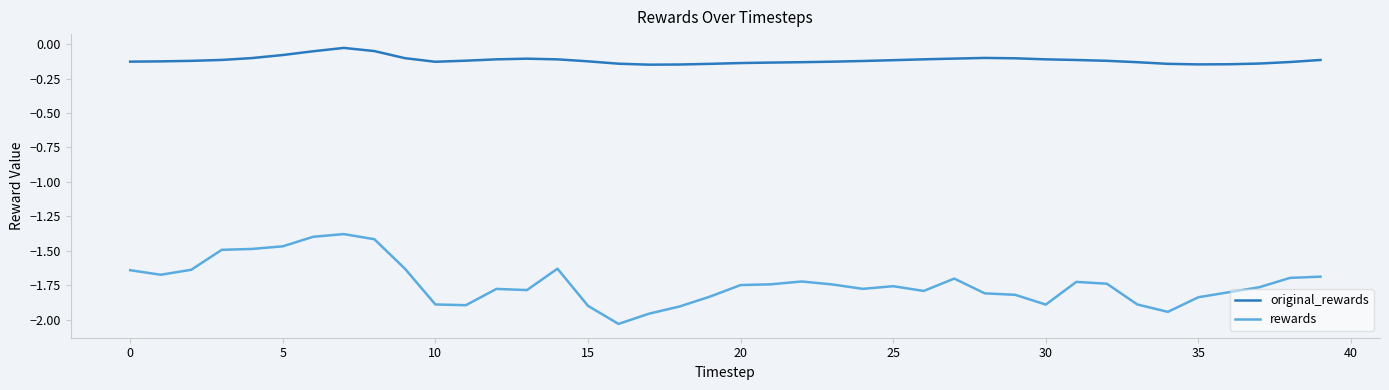

Rank the series by their average value, from lowest to highest.

rewards, original_rewards